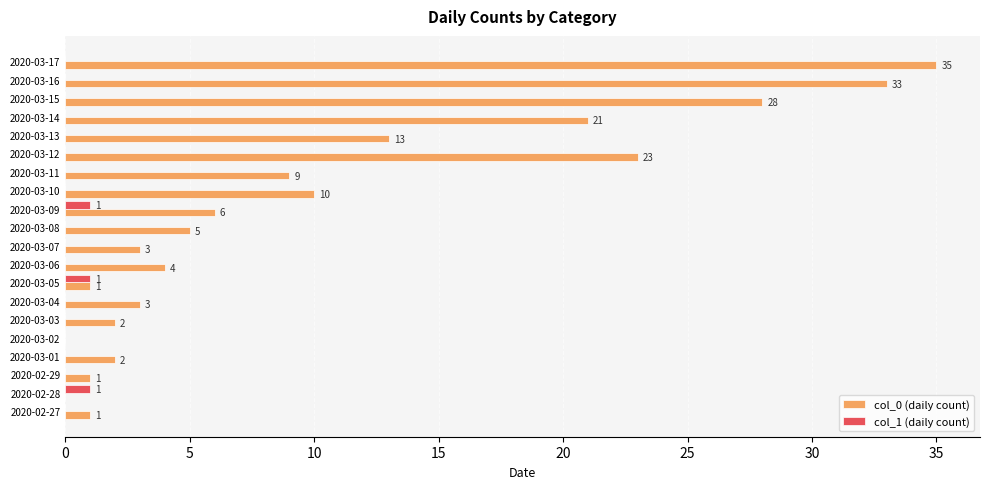

Which series has the widest spread of values?

col_0 (daily count)